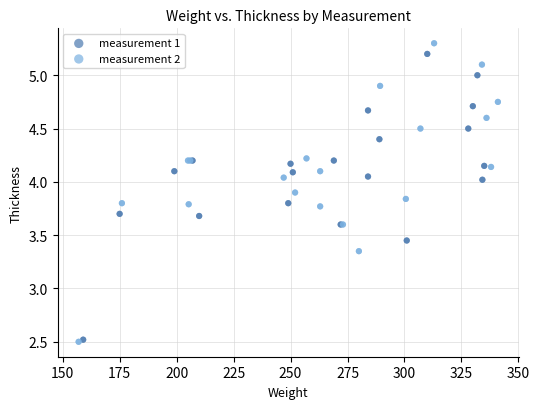

Which series has the largest Y range (max minus min)?

measurement 2